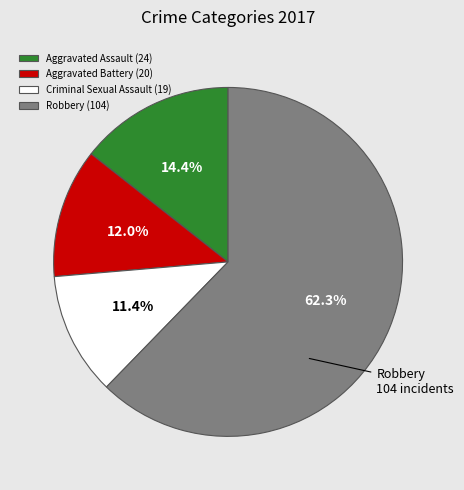

What percentage is the Aggravated Battery slice, to the nearest percent?

12%